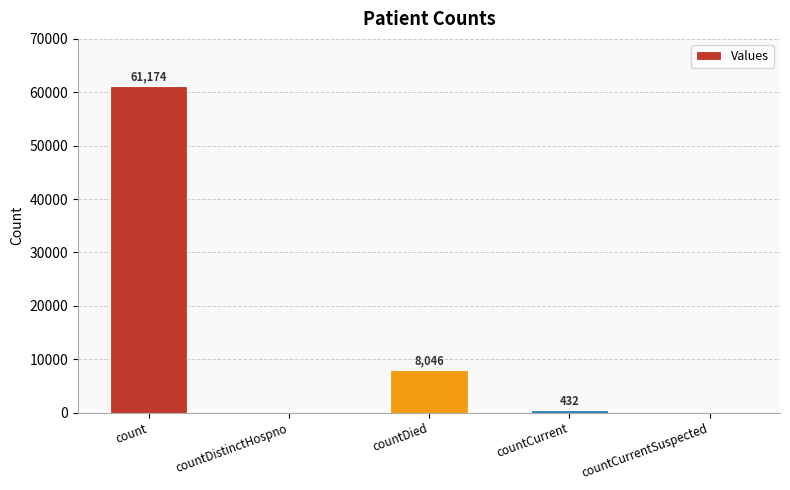

What is the sum of all values?

69652